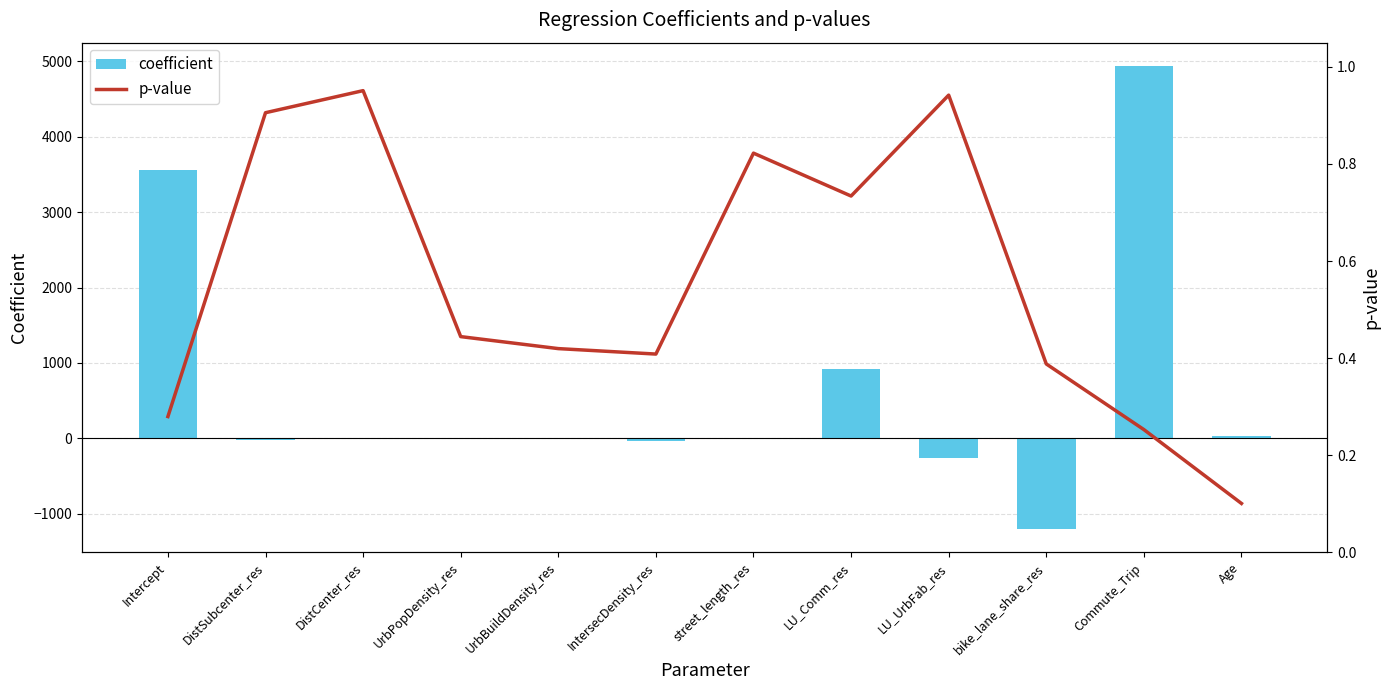

What is the approximate value of p-value at UrbBuildDensity_res?

0.4